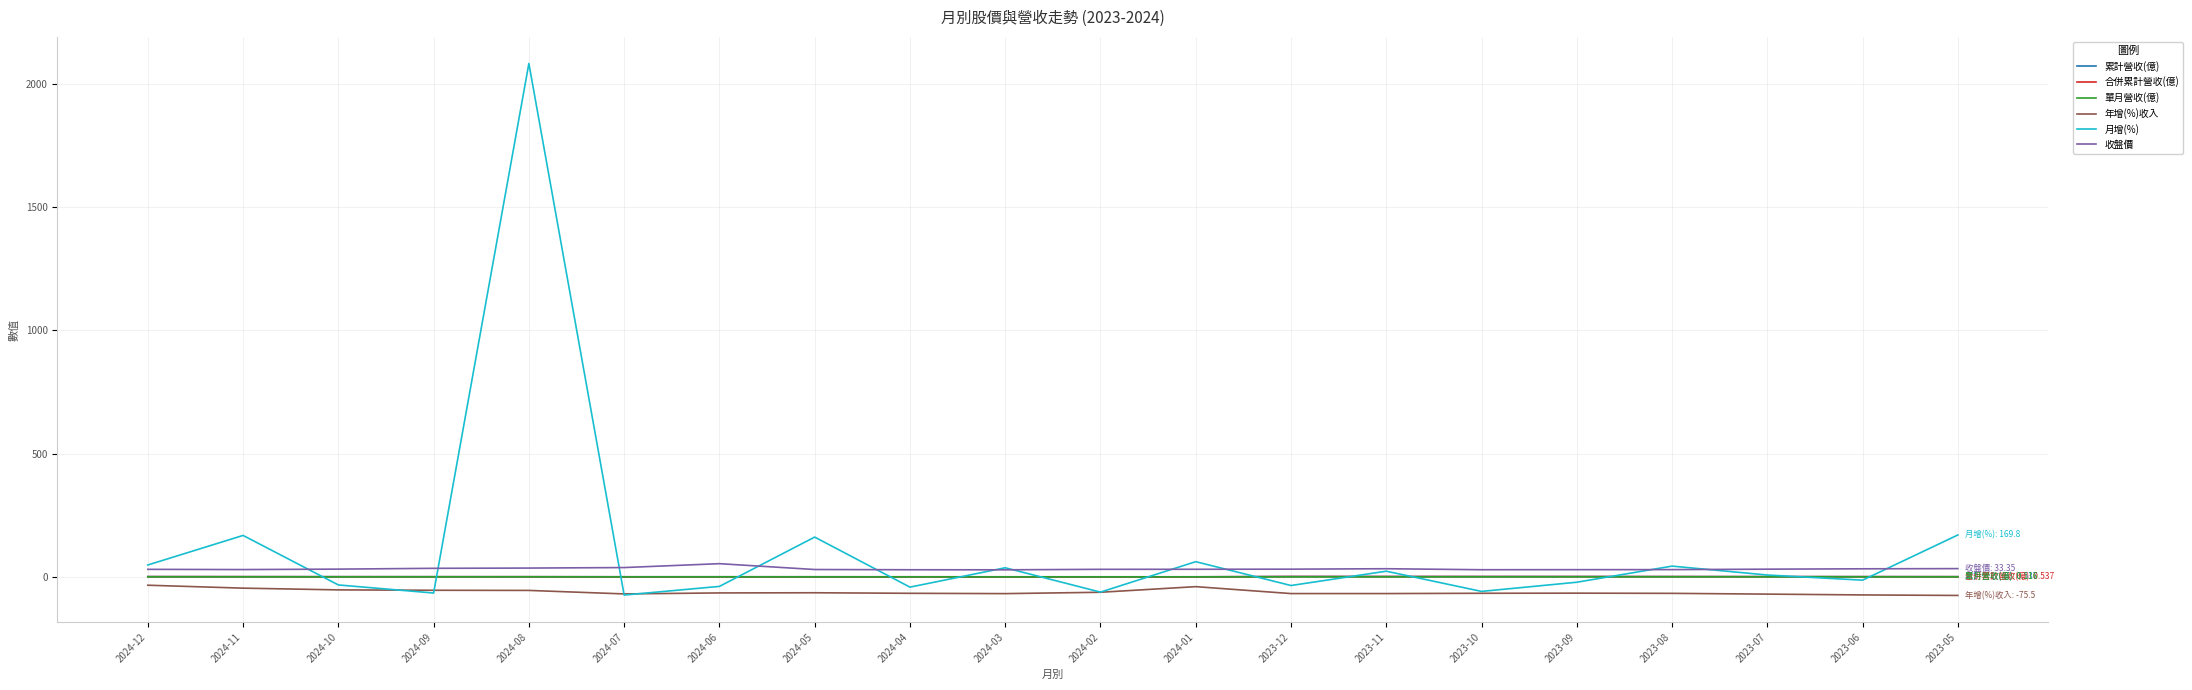

Between 2024-08 and 2023-08, which series saw the biggest shift?

月增(%)